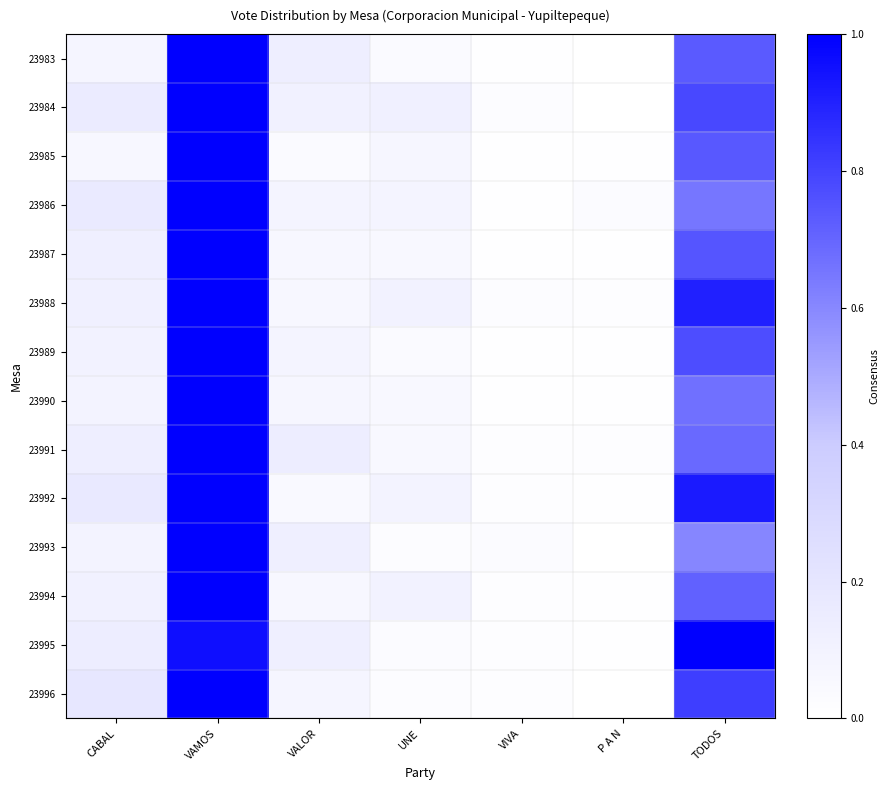

What is the greatest value displayed?

1.0